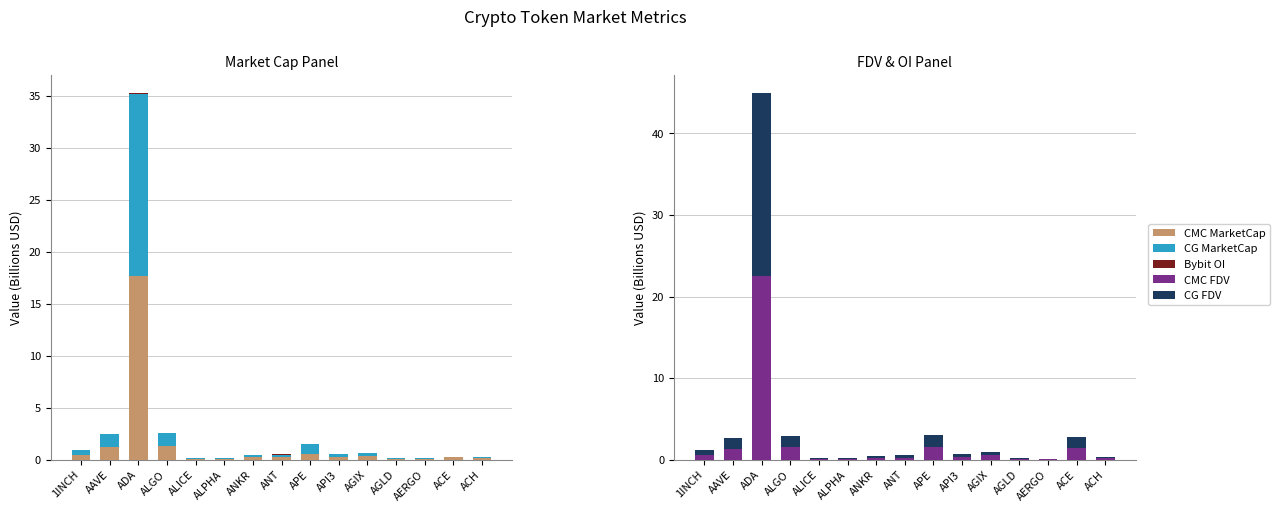

At APE, list the series in order from smallest to largest.

Bybit OI, CMC MarketCap, CG MarketCap, CMC FDV, CG FDV